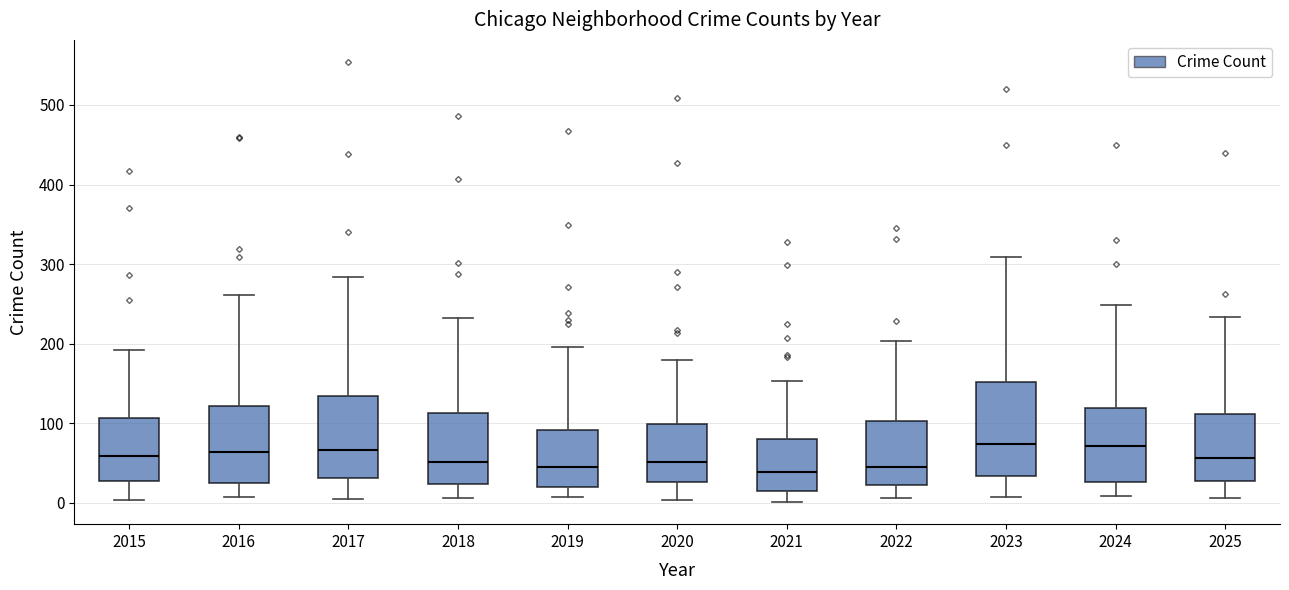

Reading left to right, transcribe this box plot: for each box, give where its median line is, the range the box spans, and where its two whiskers end, as read against the y-axis. The values are not printed on the chart, so give them approximately, as read against the axis.

2015: median 60, box 30 to 110, whiskers 0 to 190
2016: median 60, box 20 to 120, whiskers 10 to 260
2017: median 70, box 30 to 130, whiskers 10 to 280
2018: median 50, box 20 to 110, whiskers 10 to 230
2019: median 50, box 20 to 90, whiskers 10 to 200
2020: median 50, box 30 to 100, whiskers 0 to 180
2021: median 40, box 20 to 80, whiskers 0 to 150
2022: median 50, box 20 to 100, whiskers 10 to 200
2023: median 70, box 30 to 150, whiskers 10 to 310
2024: median 70, box 30 to 120, whiskers 10 to 250
2025: median 60, box 30 to 110, whiskers 10 to 230